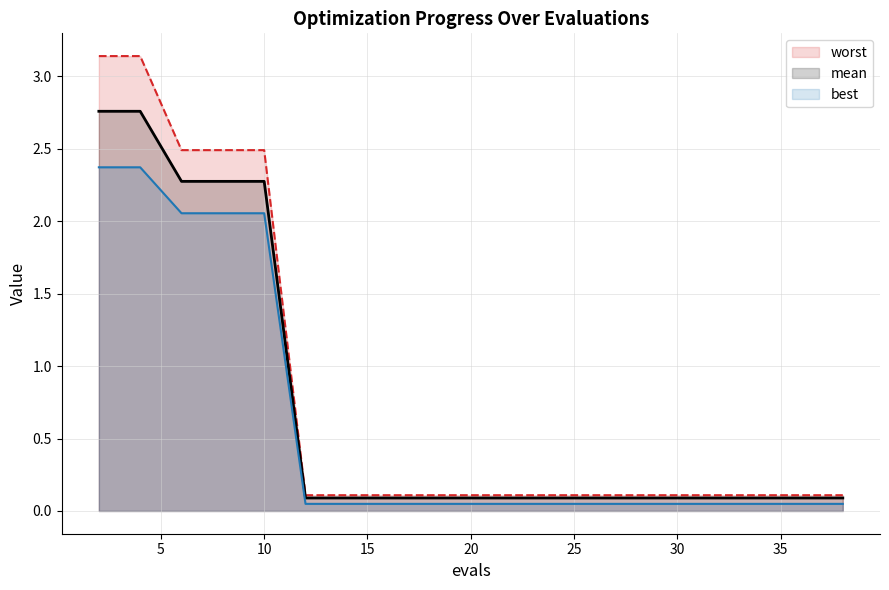

Which series has the largest total across all categories?

worst